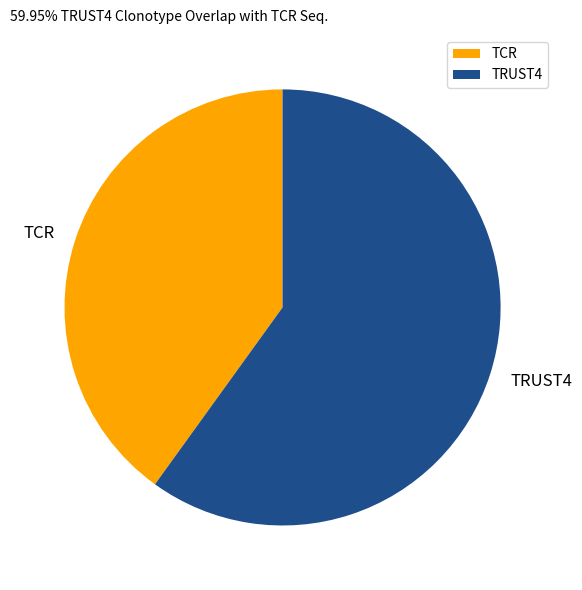

Does TCR account for over 50% of the chart?

No